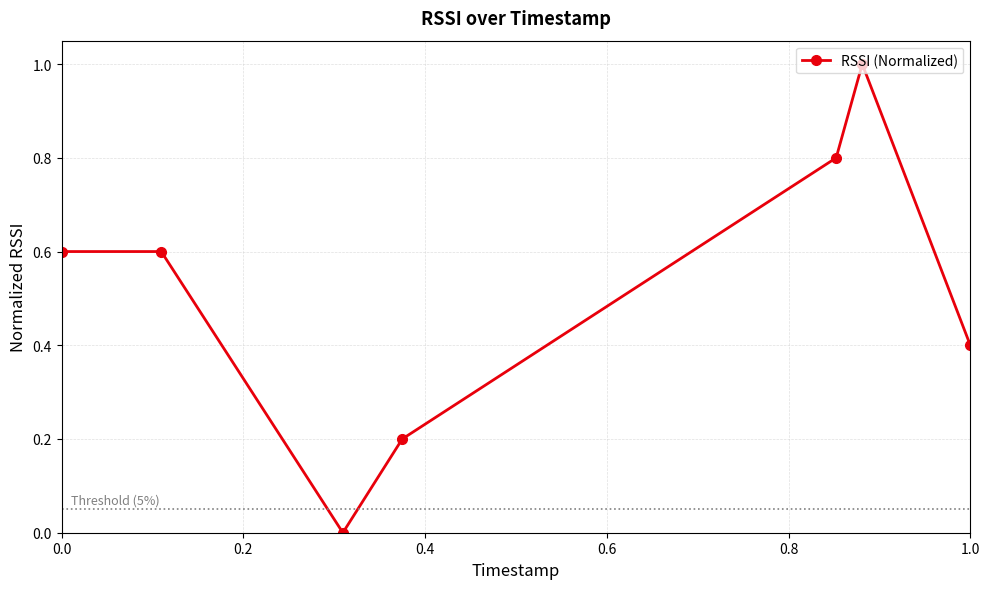

What is the value of the 6th point from the left?

1.0